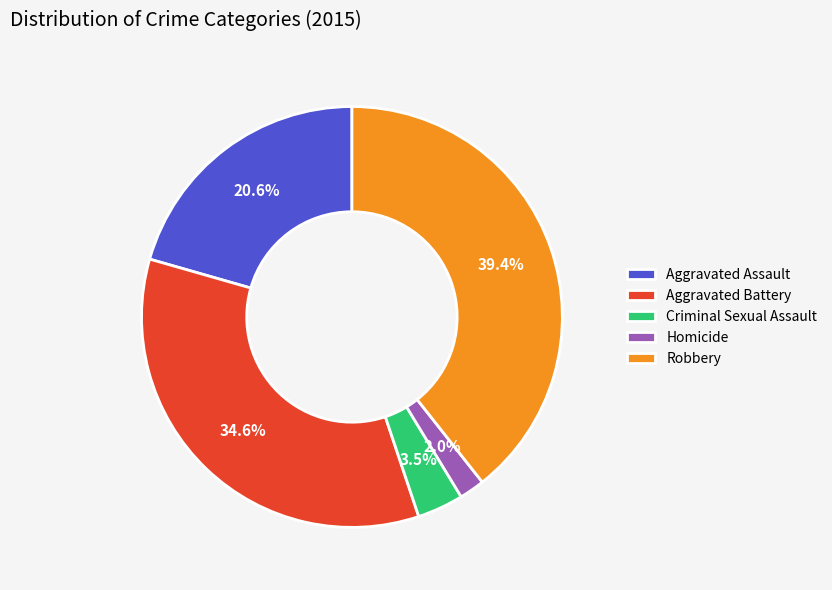

Is there a majority slice in this chart?

No